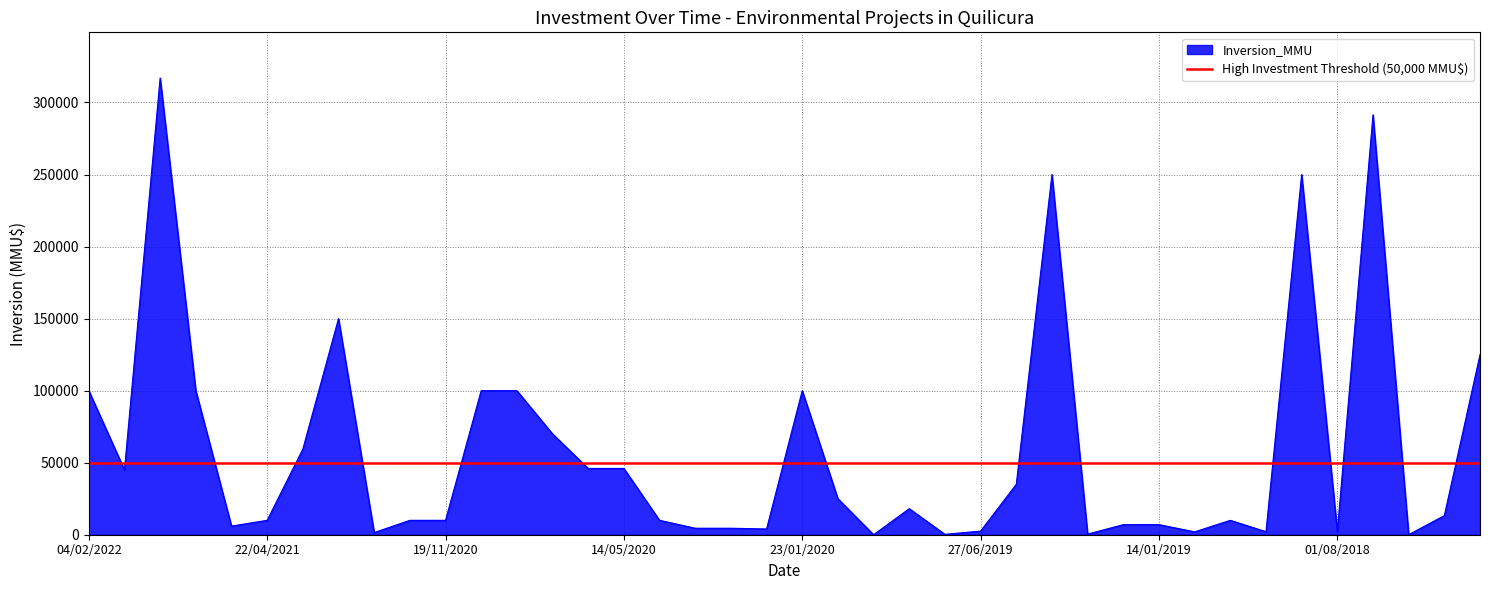

Reading right to left, extract all data points from this chart.

125000	13262	40	291465	2300	250000	2100	10000	2000	7000	7000	460	250000	35000	2528	280	18080	0	25000	100000	4000	4500	4500	10000	46000	46000	70000	100000	100000	10000	10000	1500	150000	59410	10000	6000	100000	317000	45000	100000